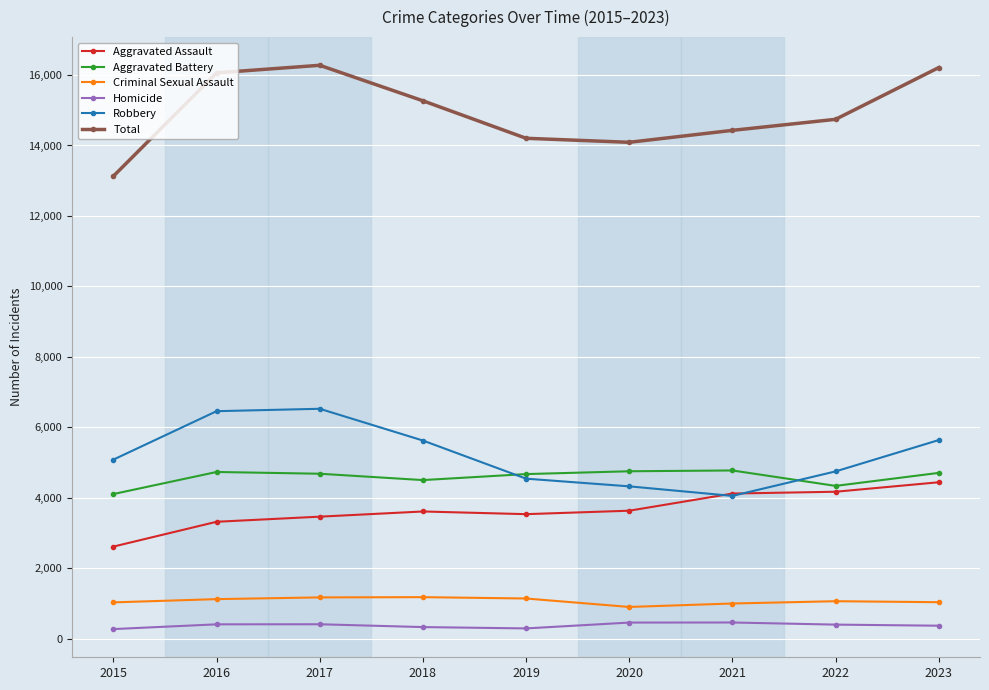

Does the chart have visible grid lines?

Yes